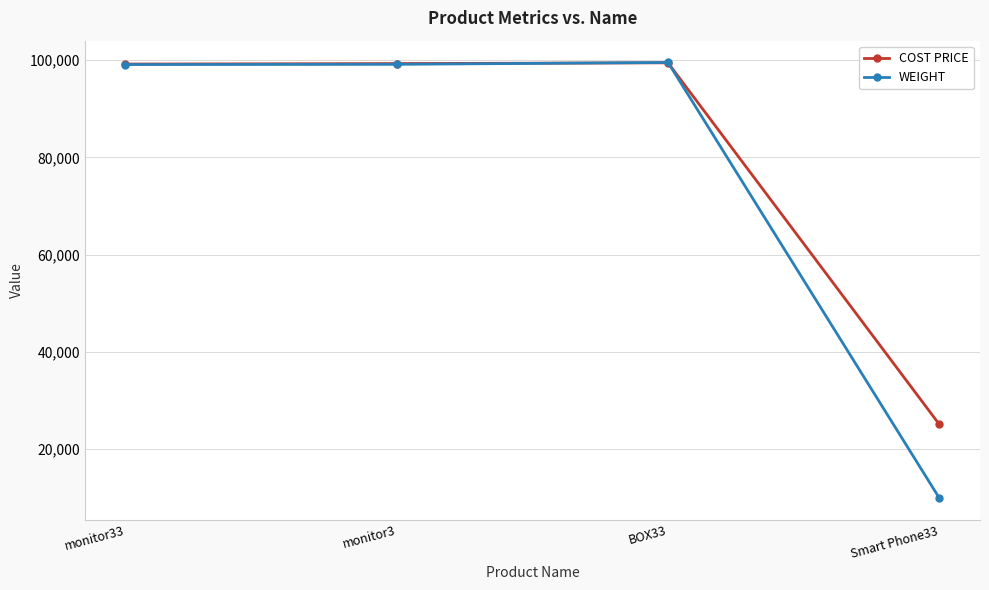

What is the difference between the maximum and minimum values in the WEIGHT series?

89580